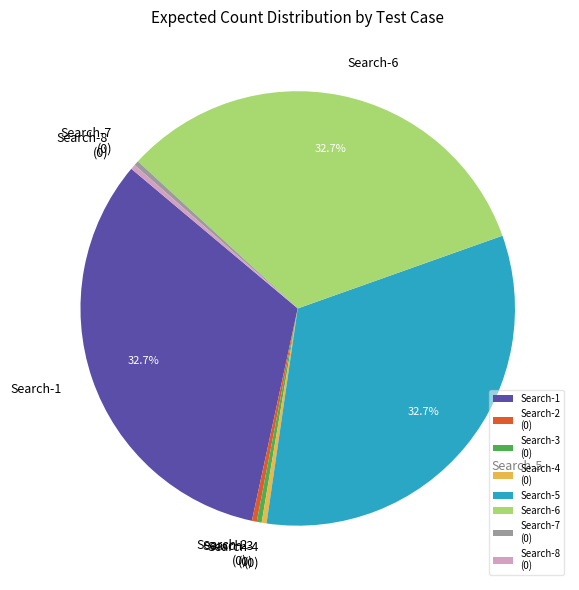

Is Search-7 the majority of the pie?

No